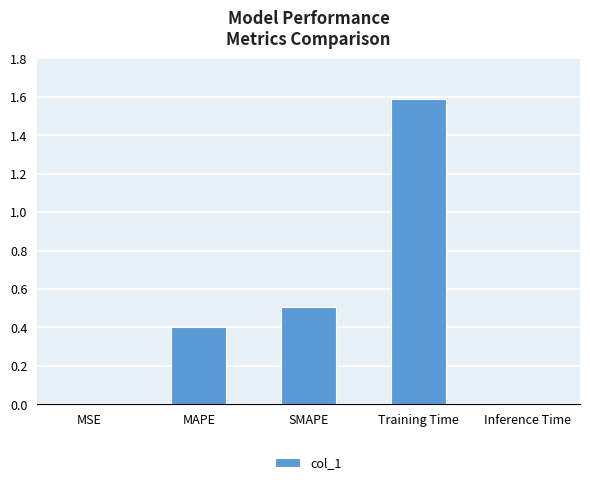

What is the approximate value at Training Time?

1.6